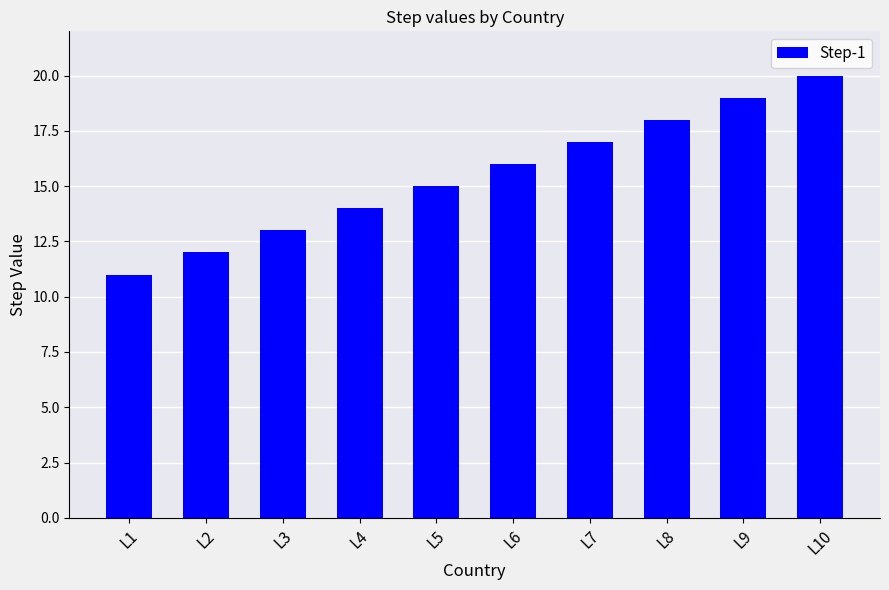

How many bars are there in total?

10